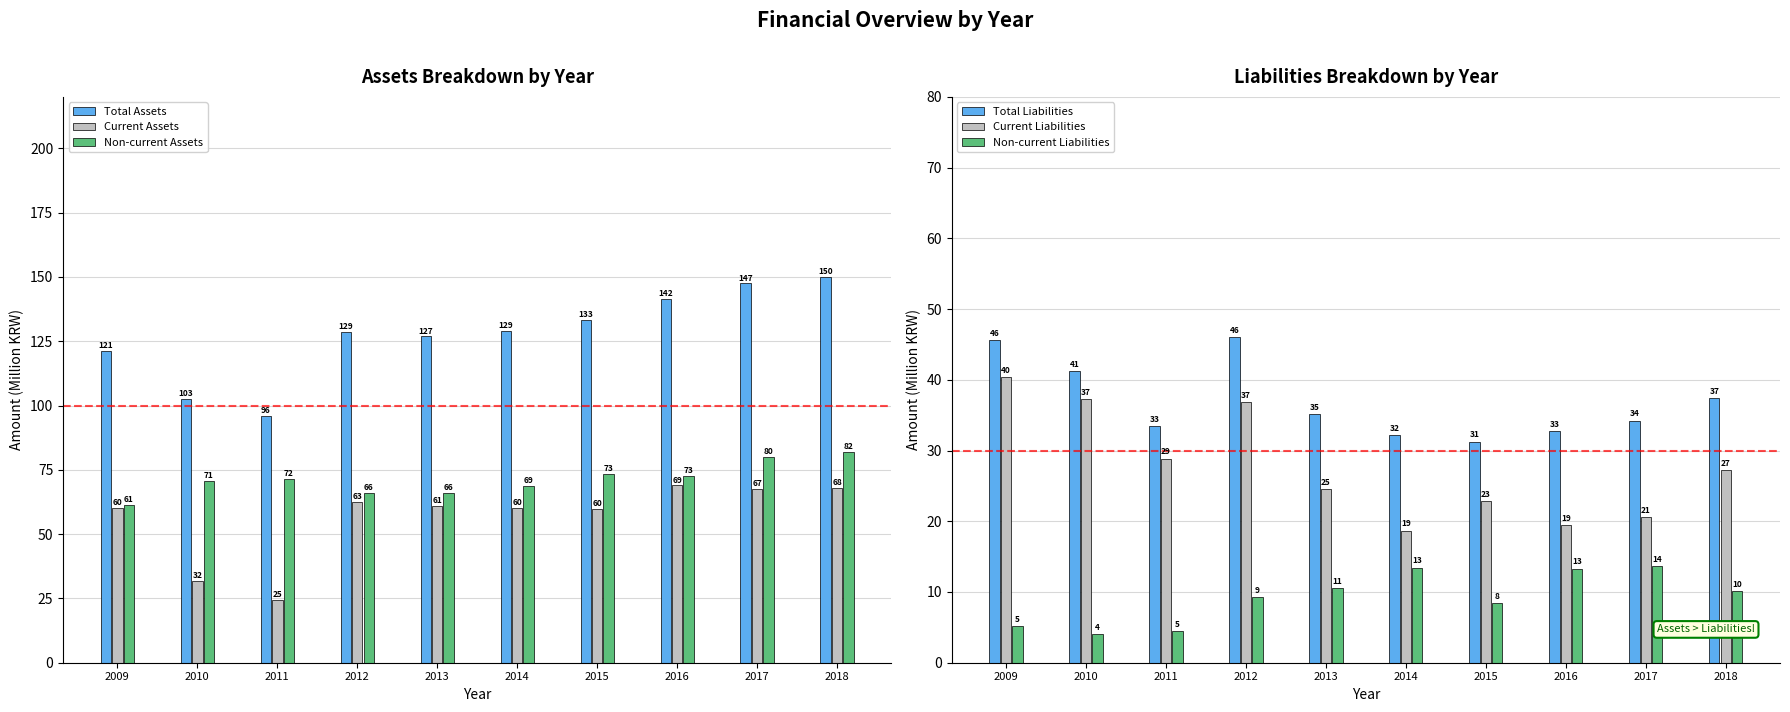

Reading left to right, extract all data points from this chart.

Total Assets: 2009=121.4	2010=102.5	2011=96.1	2012=128.7	2013=126.9	2014=129.0	2015=133.3	2016=141.5	2017=147.5	2018=150.0
Current Assets: 2009=60.2	2010=31.8	2011=24.5	2012=62.6	2013=61.0	2014=60.1	2015=59.8	2016=69.0	2017=67.5	2018=68.1
Non-current Assets: 2009=61.2	2010=70.7	2011=71.5	2012=66.1	2013=65.9	2014=68.9	2015=73.5	2016=72.5	2017=80.0	2018=81.9
Total Liabilities: 2009=45.6	2010=41.3	2011=33.4	2012=46.1	2013=35.1	2014=32.2	2015=31.3	2016=32.8	2017=34.2	2018=37.4
Current Liabilities: 2009=40.4	2010=37.3	2011=28.9	2012=36.8	2013=24.6	2014=18.7	2015=22.8	2016=19.4	2017=20.6	2018=27.3
Non-current Liabilities: 2009=5.2	2010=4.0	2011=4.5	2012=9.3	2013=10.5	2014=13.5	2015=8.5	2016=13.3	2017=13.7	2018=10.2